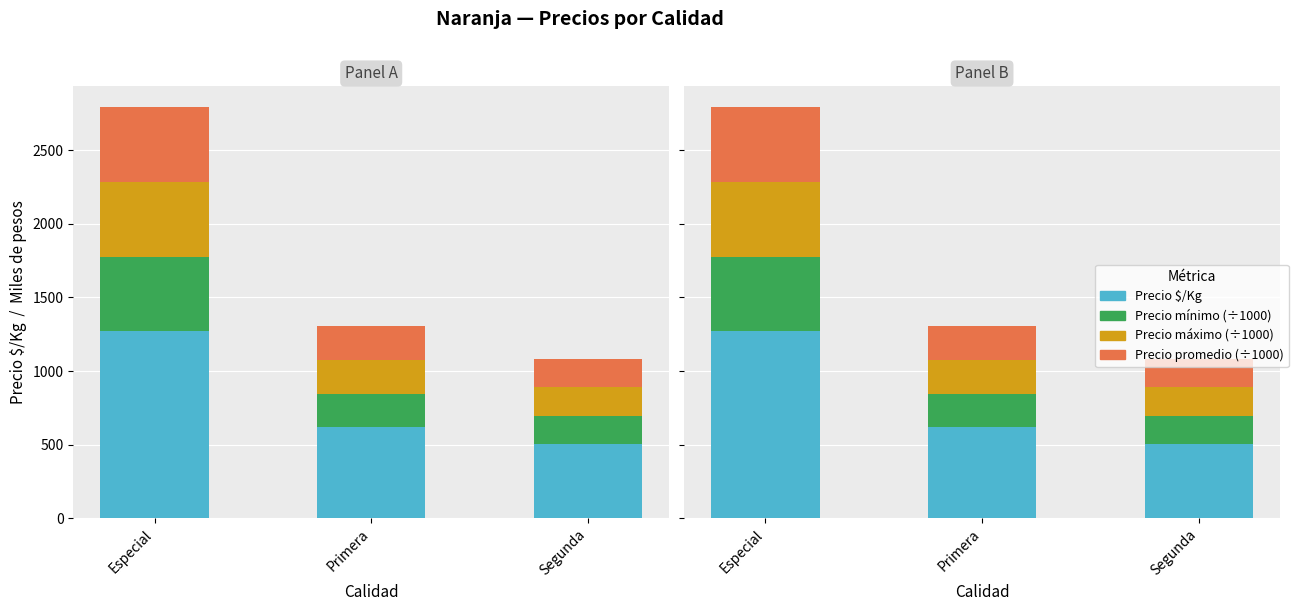

What is the highest value of the Precio $/Kg series?

1269.0